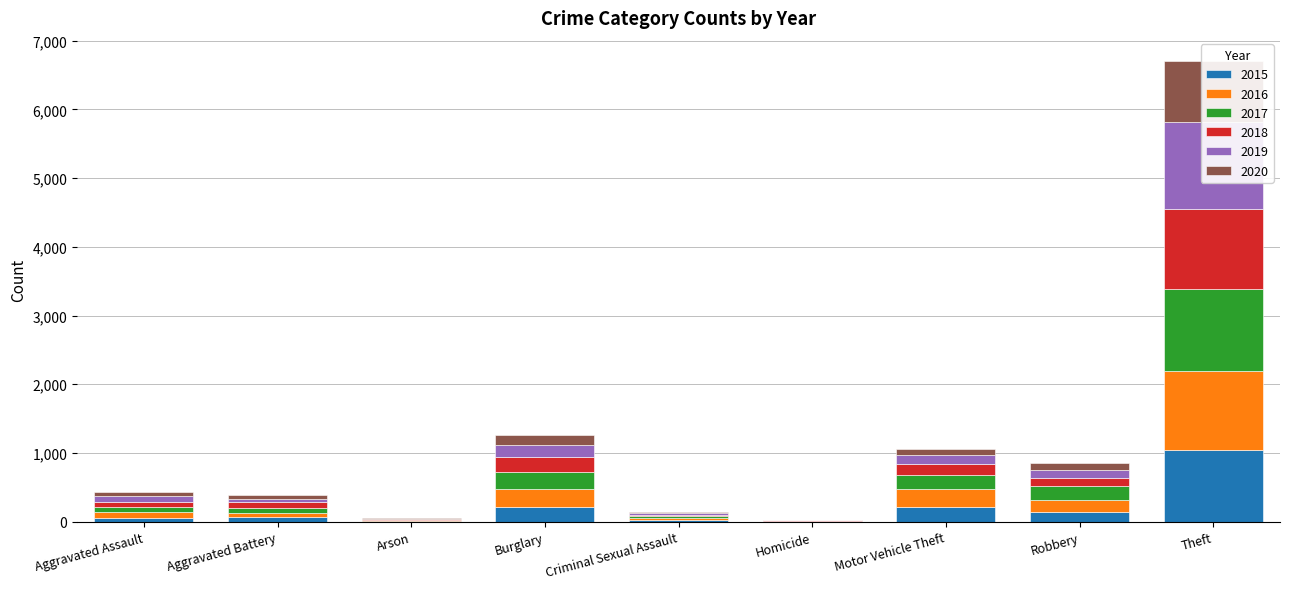

How many groups of bars are there?

9